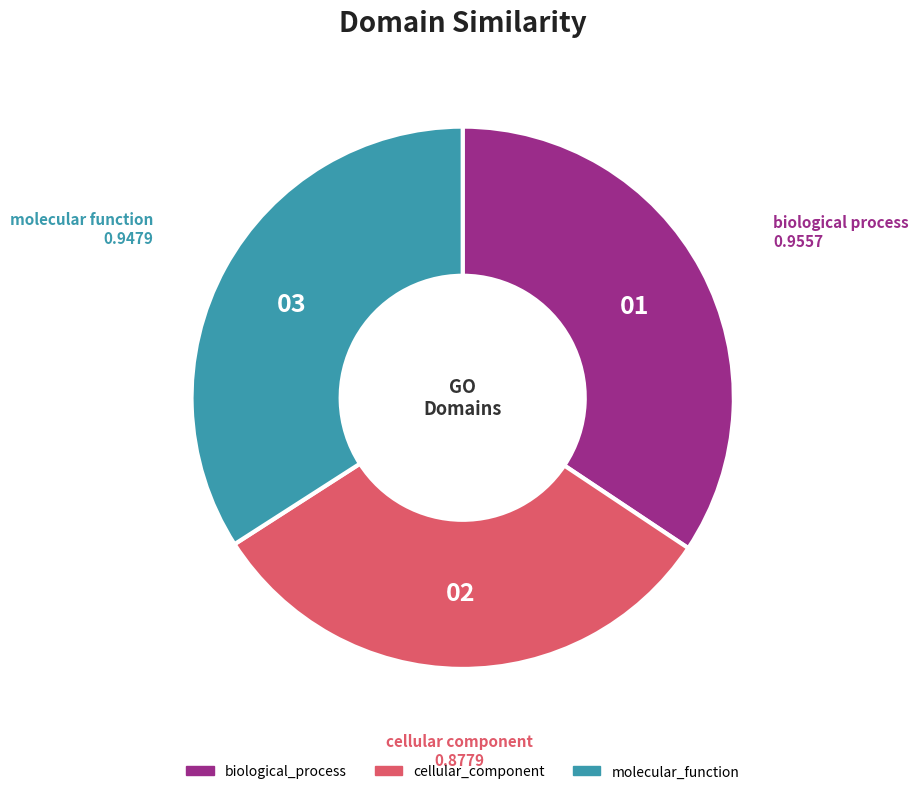

Is the sum of molecular_function and biological_process greater than half?

Yes